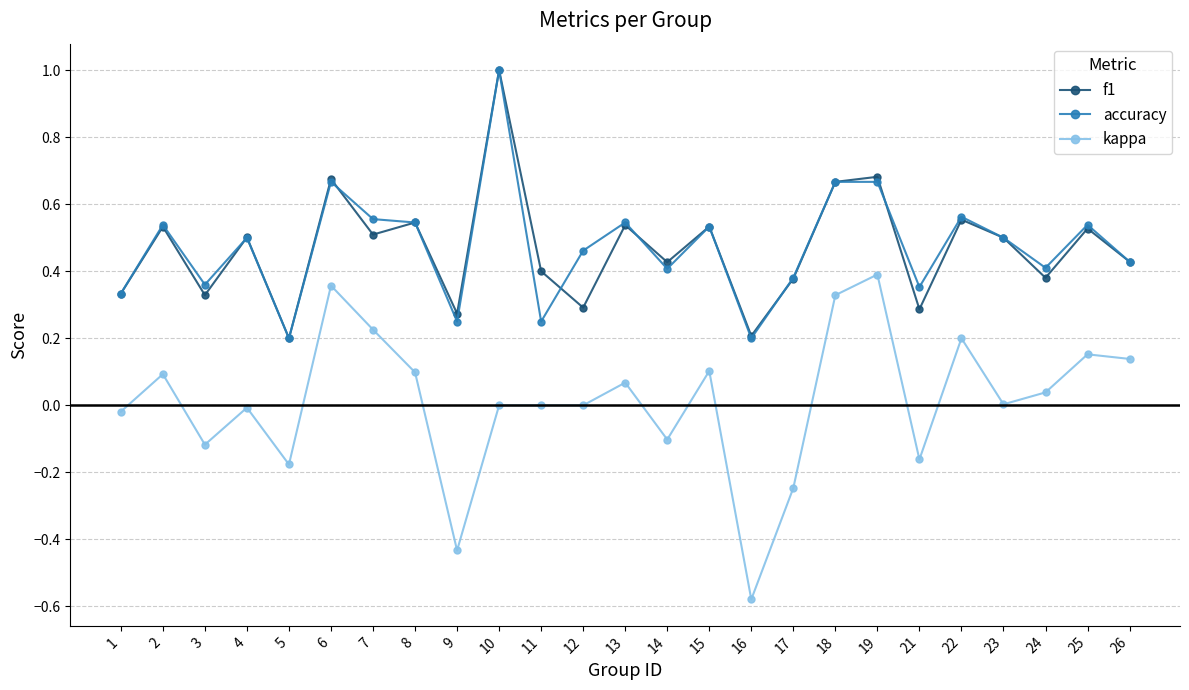

At which label does accuracy reach its peak?

10